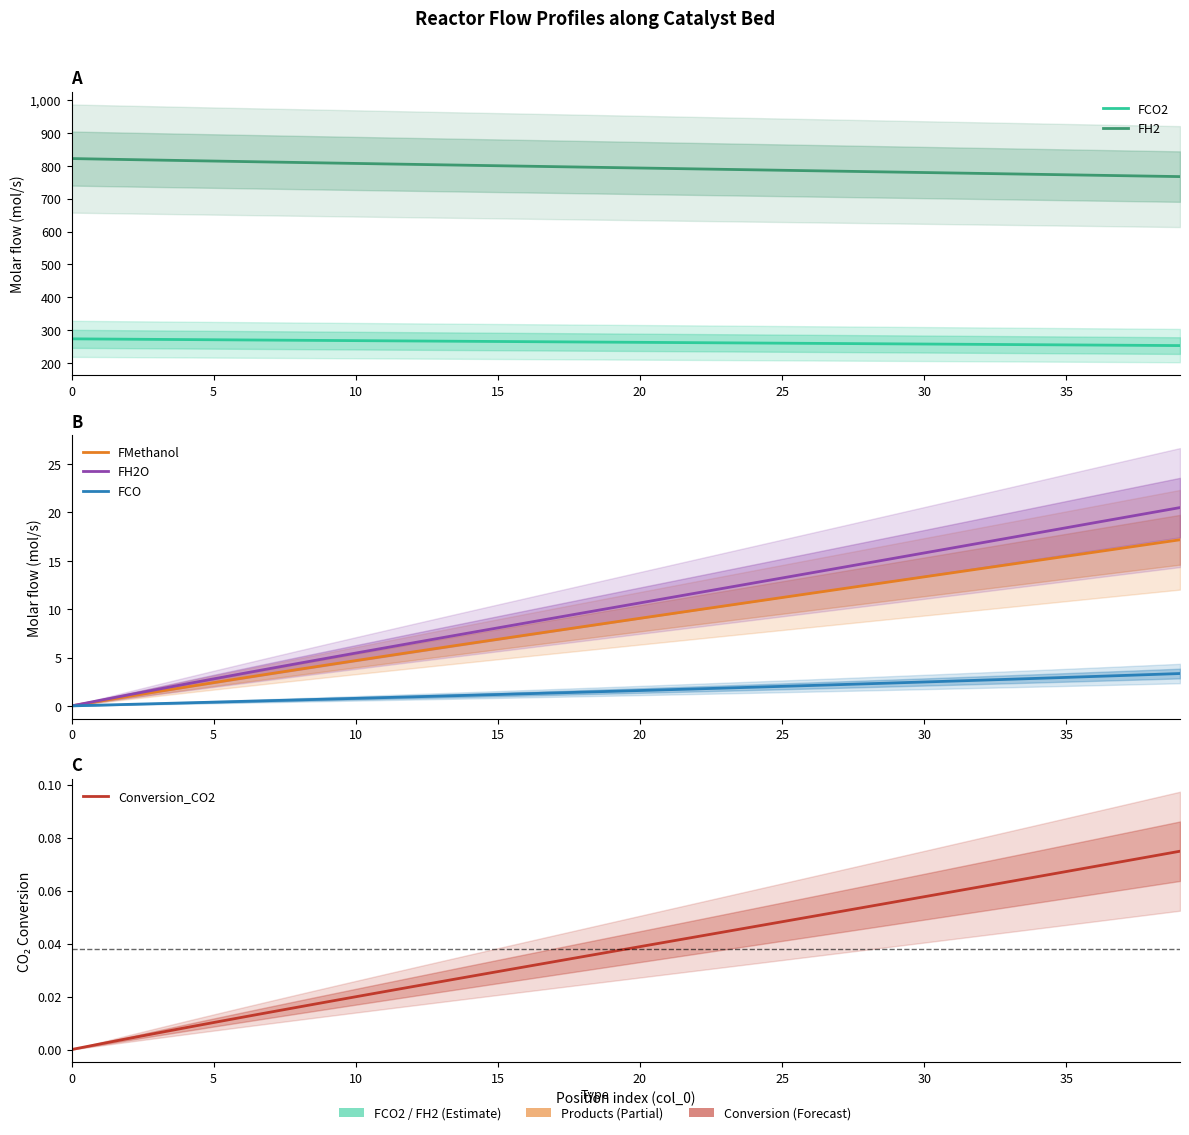

At which label does FH2O first exceed 10?

19